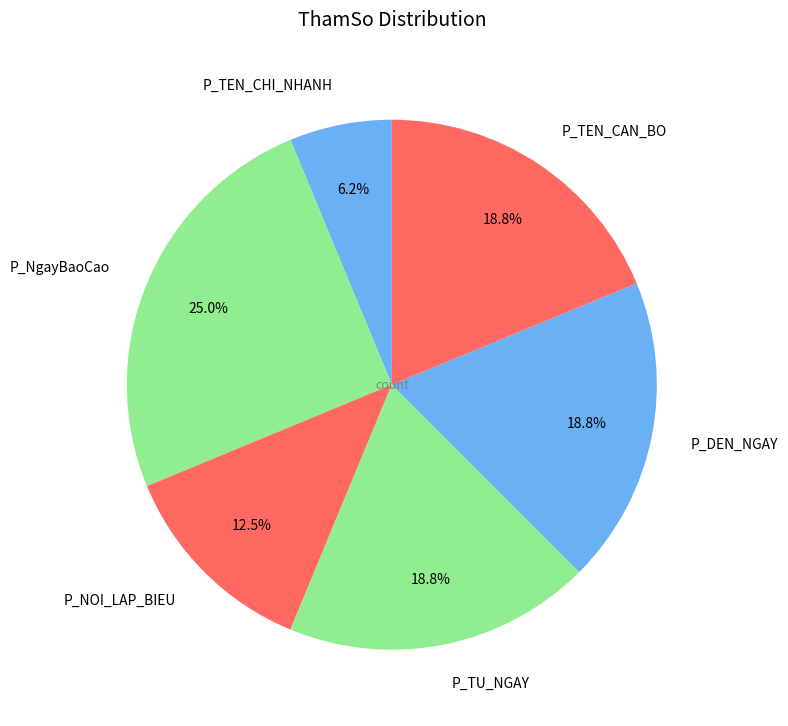

The P_TEN_CAN_BO slice represents 7% of the pie. True or false?

False